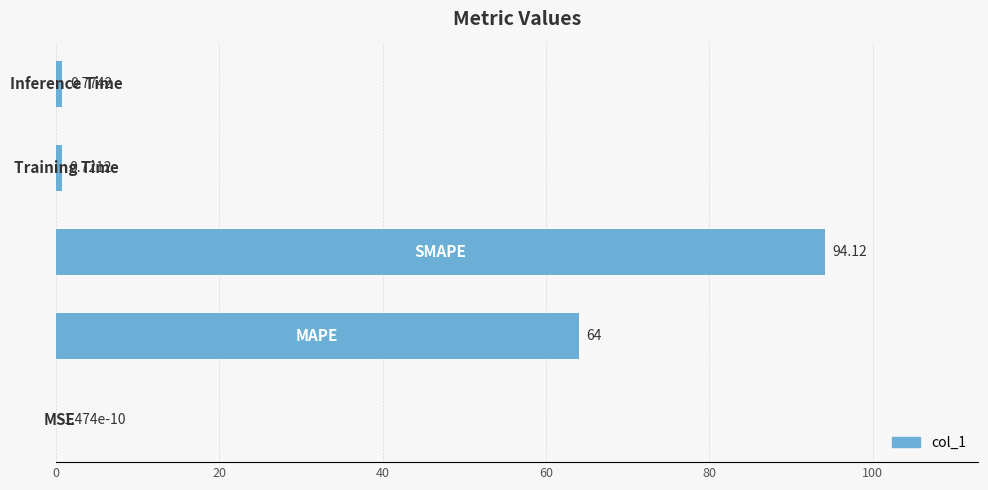

Are the bars horizontal?

Yes